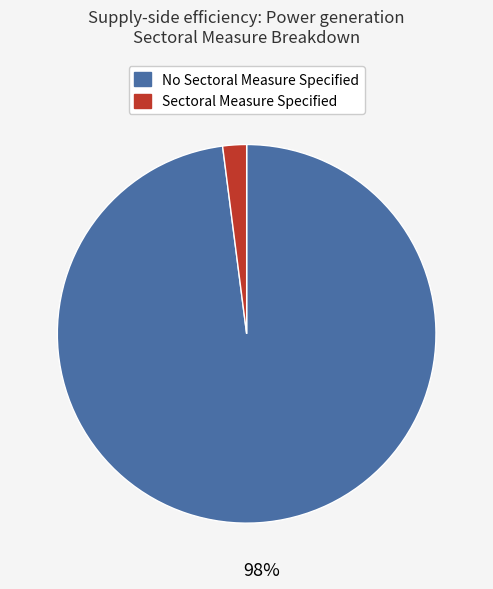

What percentage is the Sectoral Measure Specified slice, to the nearest percent?

2%